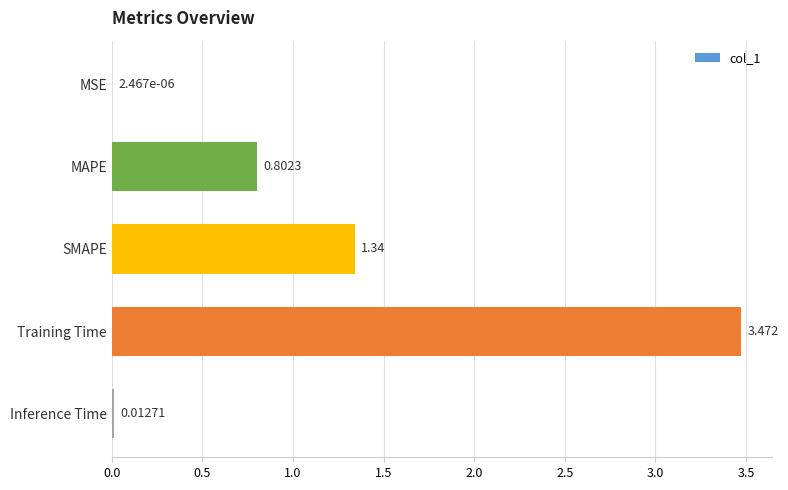

Which has a higher value, Inference Time or SMAPE?

SMAPE